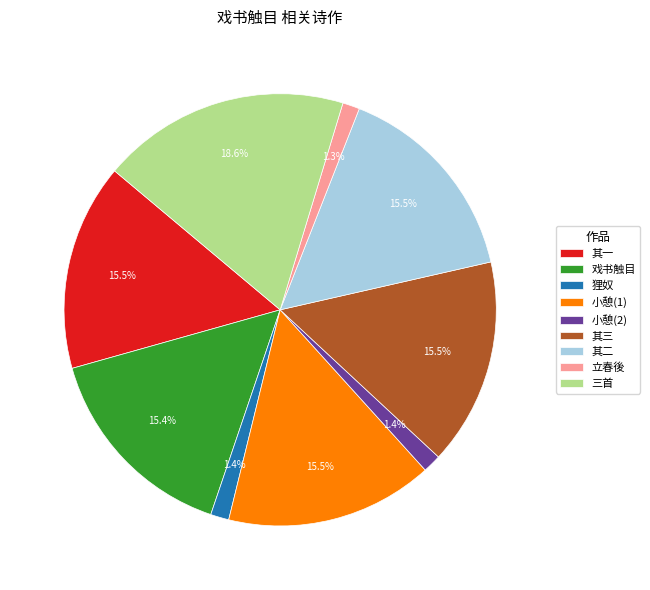

How many slices are in this pie chart?

9